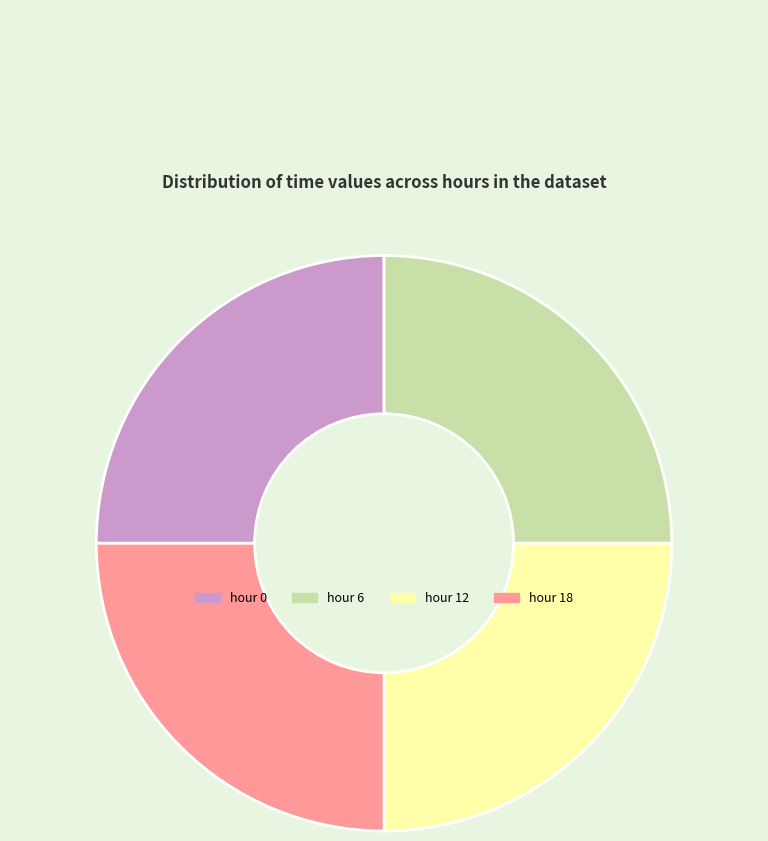

Approximately how many times larger is the value at hour 0 compared to hour 12?

1.0